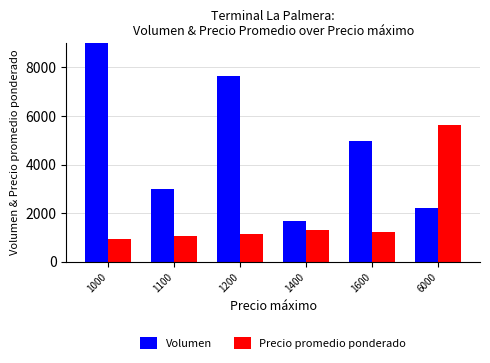

What is the value of the Volumen bar at the 3rd from the left?

7660